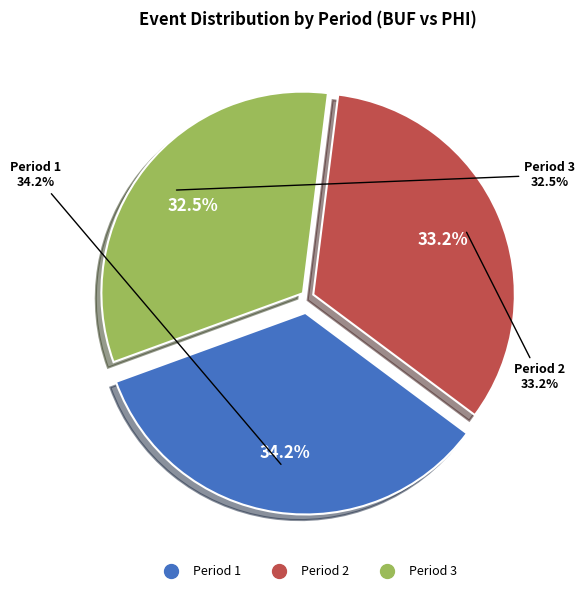

Which has a higher value, Period 2 or Period 1?

Period 1